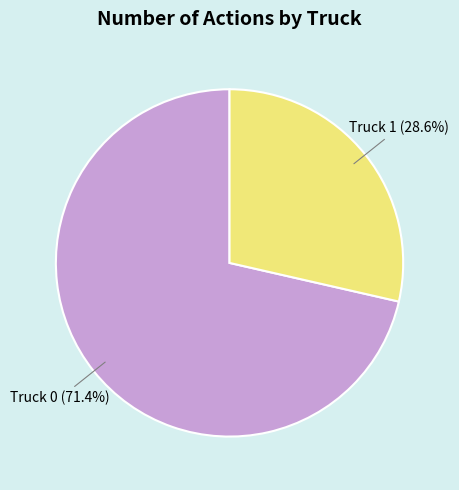

Does any single category account for the majority?

Yes